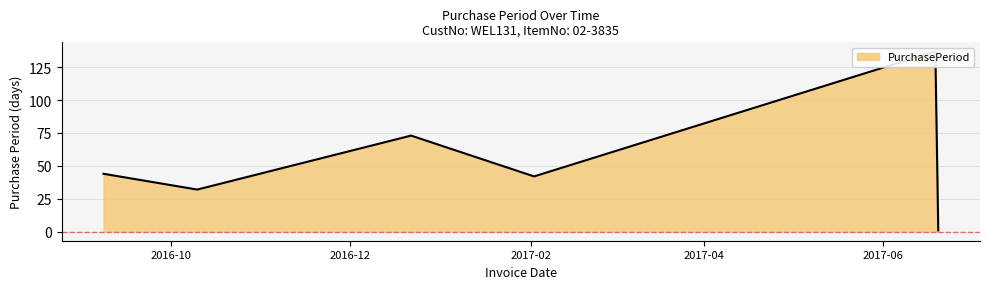

Rank the categories by value from highest to lowest.

2017-06-19, 2016-12-22, 2016-09-08, 2017-02-02, 2016-10-10, 2017-06-20